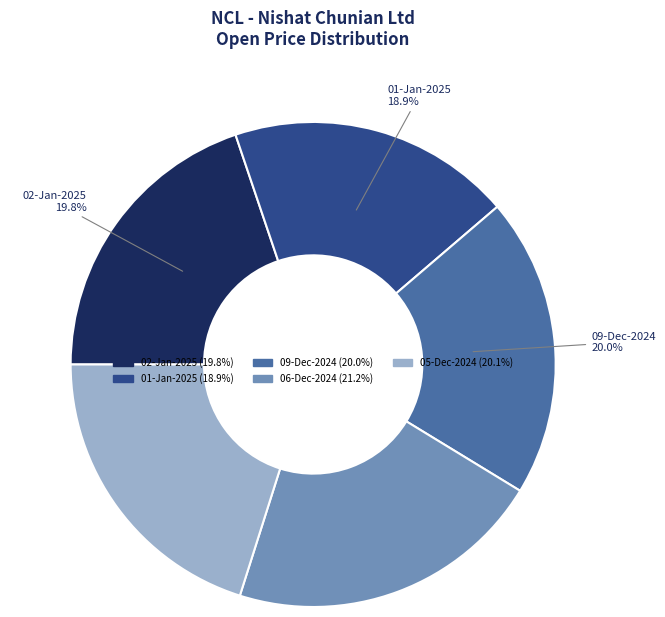

Between 01-Jan-2025 and 09-Dec-2024, which is larger?

09-Dec-2024